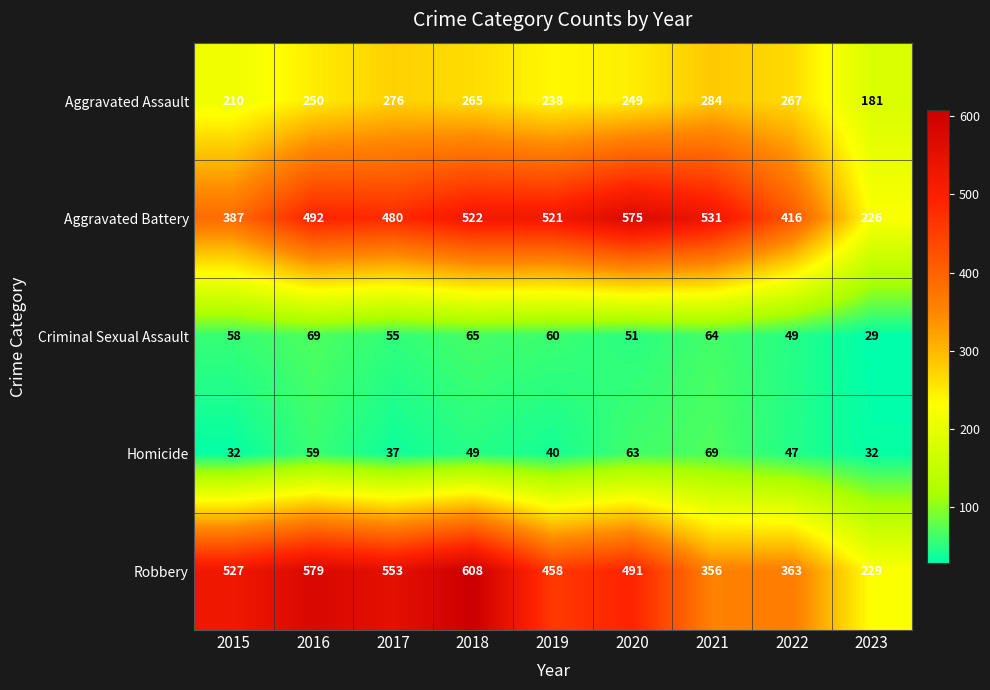

At 2023, list the series in order from smallest to largest.

Criminal Sexual Assault, Homicide, Aggravated Assault, Aggravated Battery, Robbery